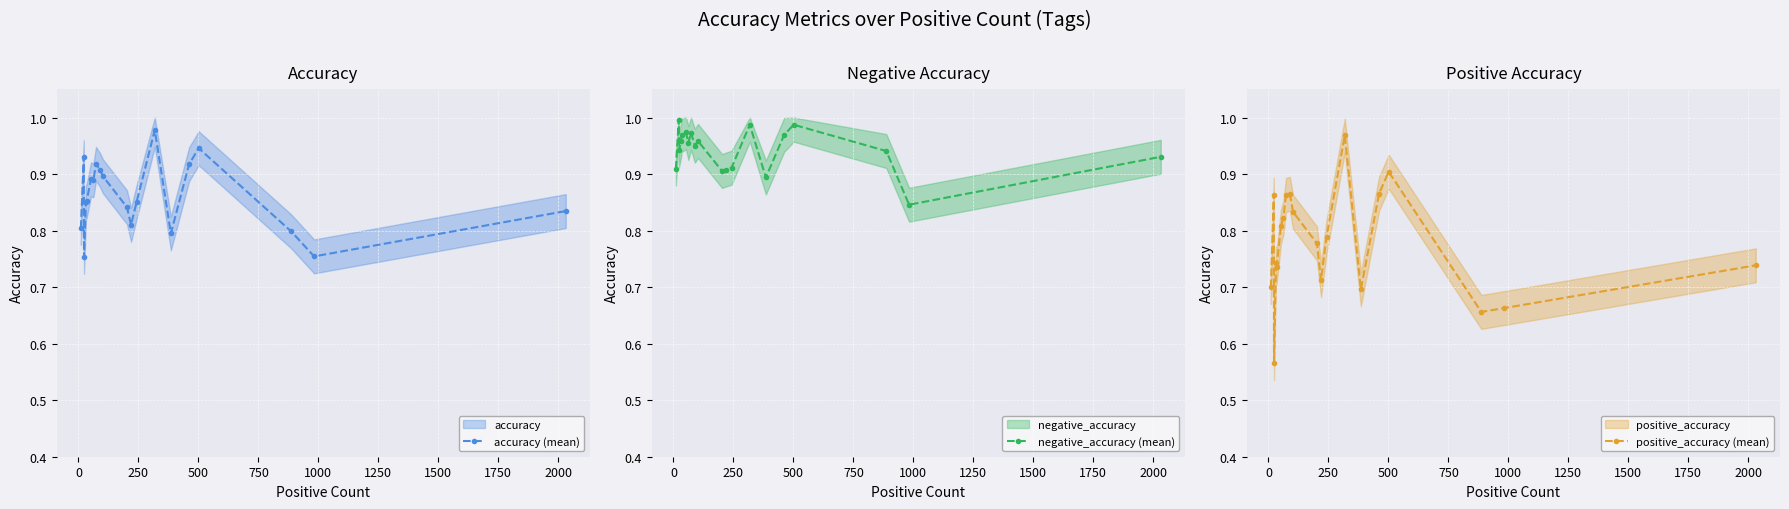

What is the maximum value for negative_accuracy (mean)?

1.0